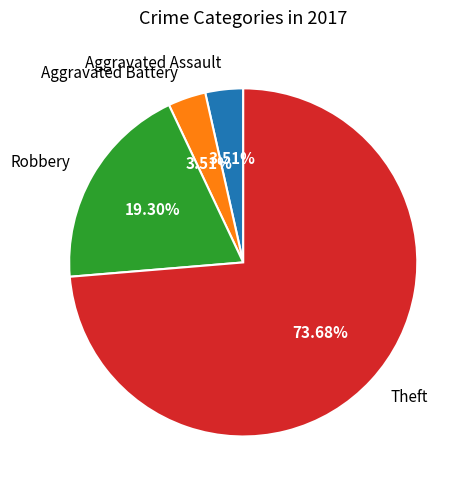

What is the total percentage of Robbery and Aggravated Assault?

22.8%